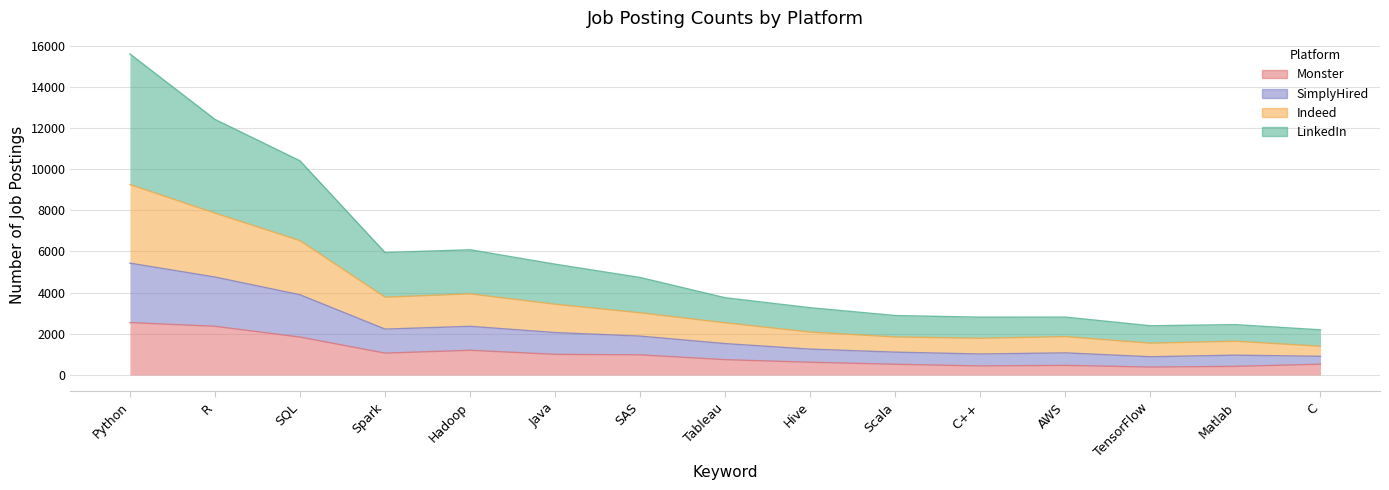

What is the lowest value of the Monster series?

385